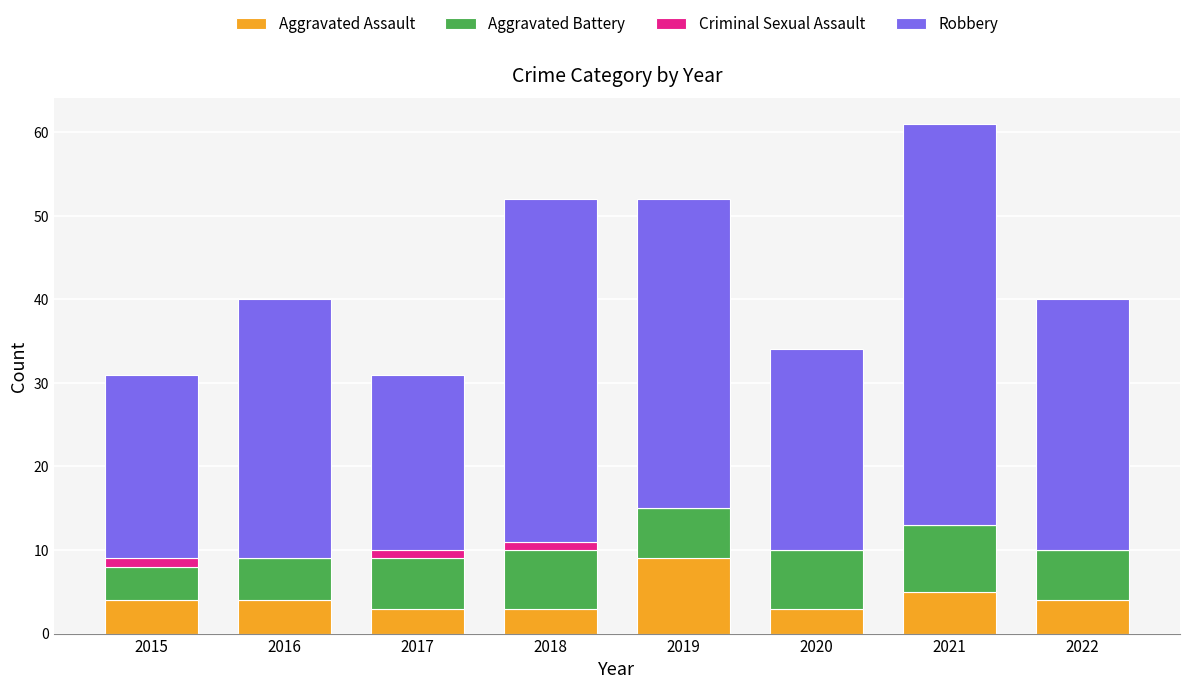

What is the sum of the Aggravated Assault values at 2017 and 2016?

7